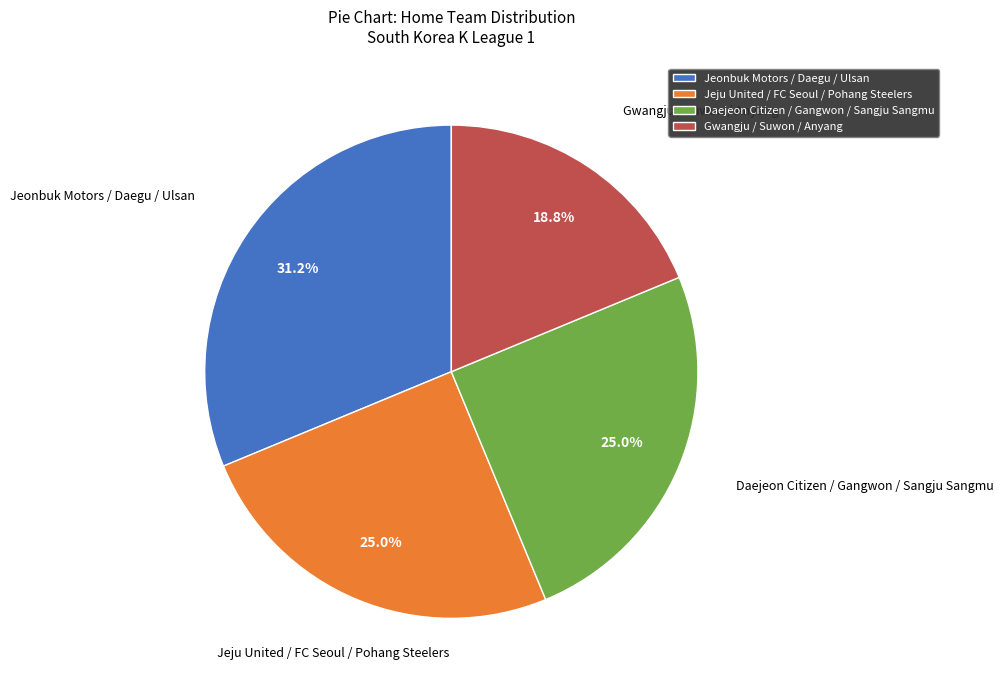

Is the sum of Daejeon Citizen / Gangwon / Sangju Sangmu and Gwangju / Suwon / Anyang greater than half?

No